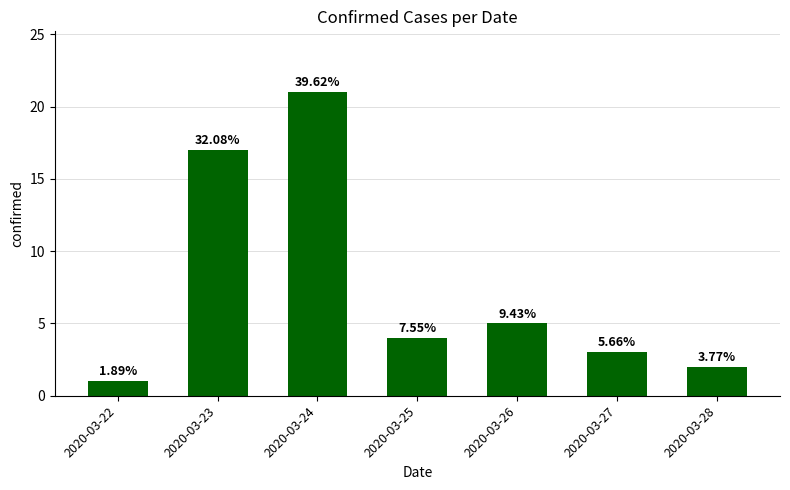

Does the chart contain stacked bars?

No